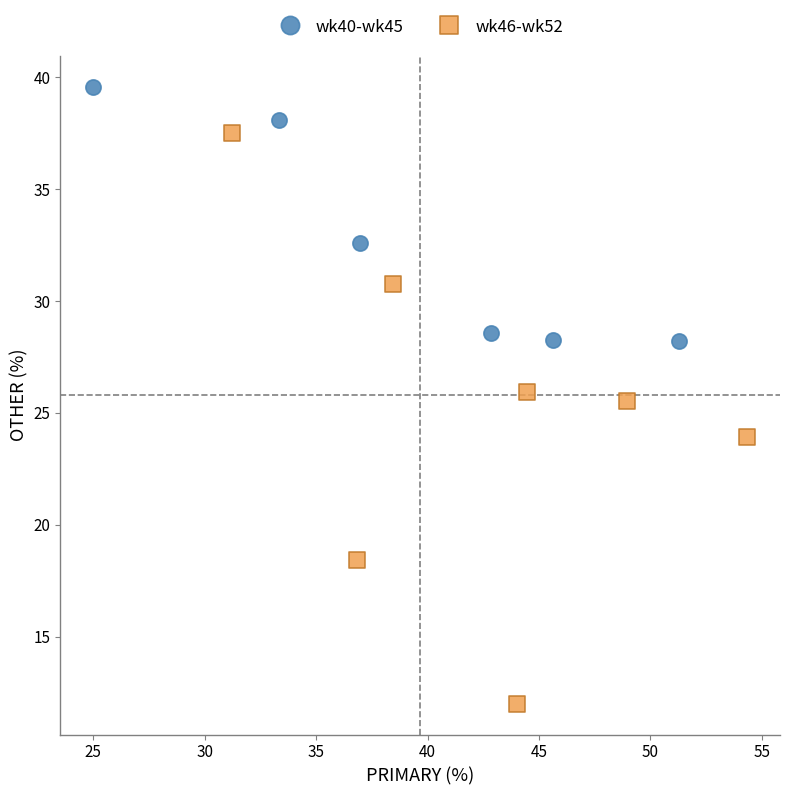

Which series contains the highest Y value?

wk40-wk45